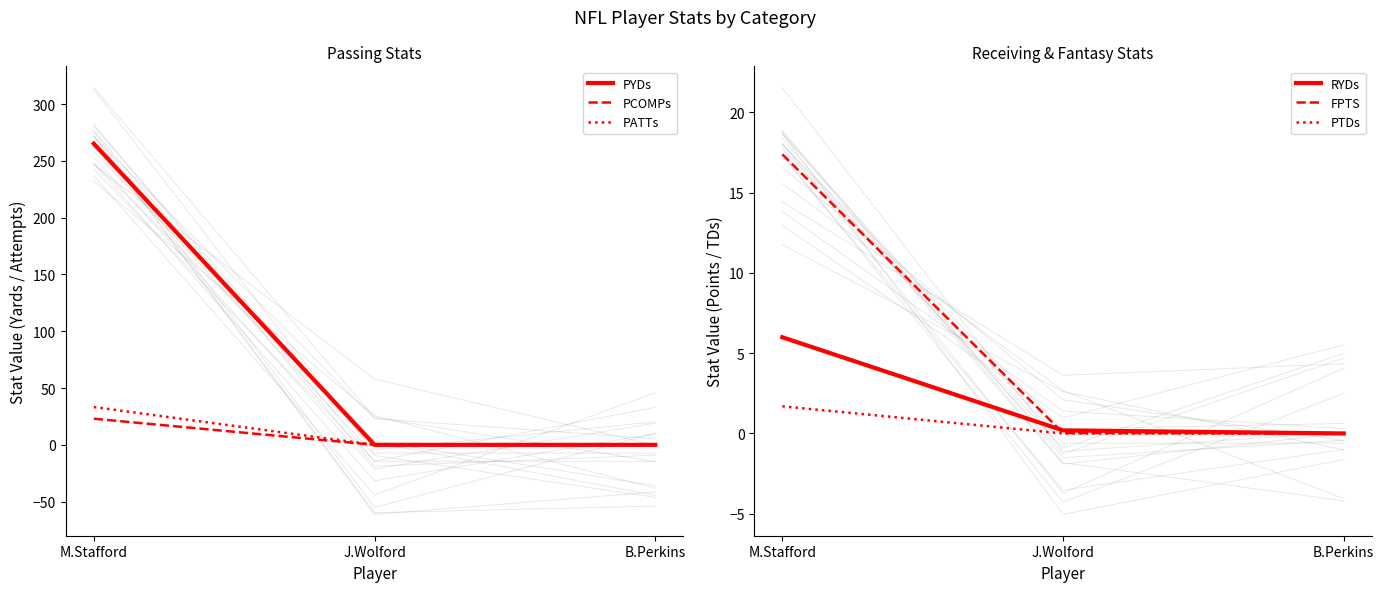

What is the label of the 2nd point from the left?

J.Wolford